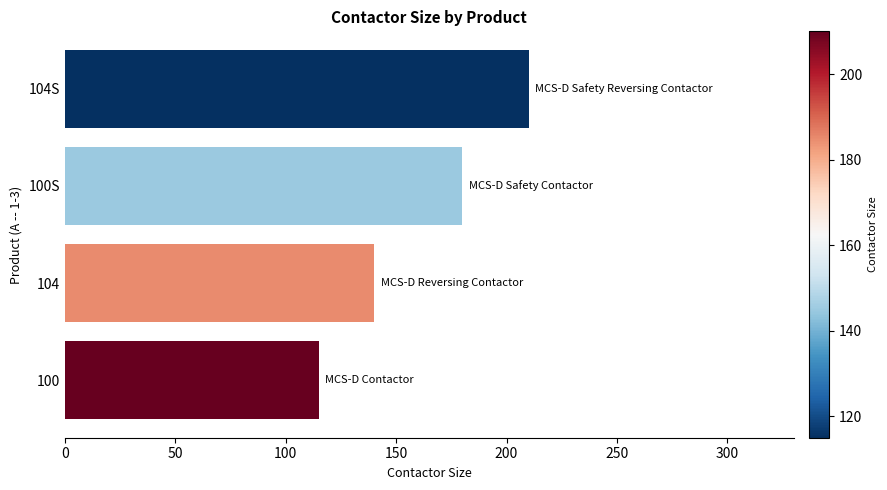

Are the bars grouped side by side (vs. stacked)?

No